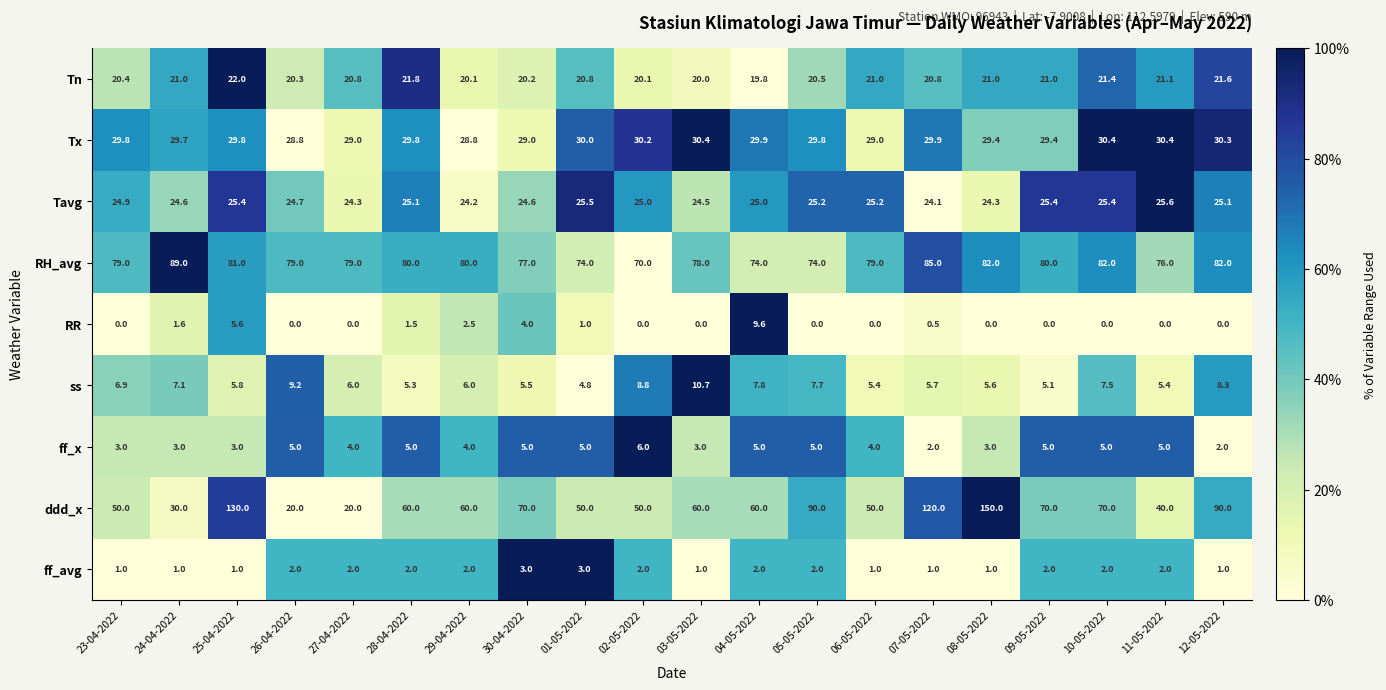

Which series changed the most between 30-04-2022 and 12-05-2022?

ddd_x